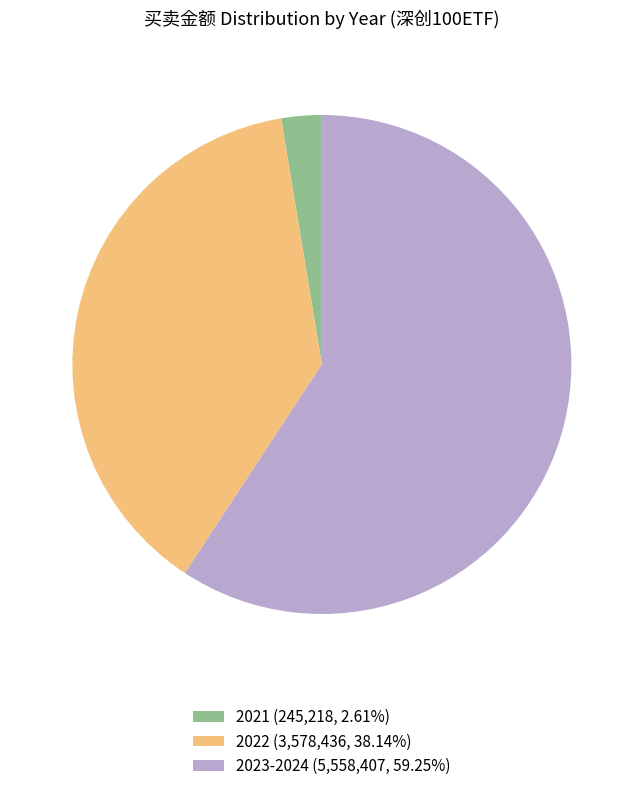

Count the number of slices in the pie.

3